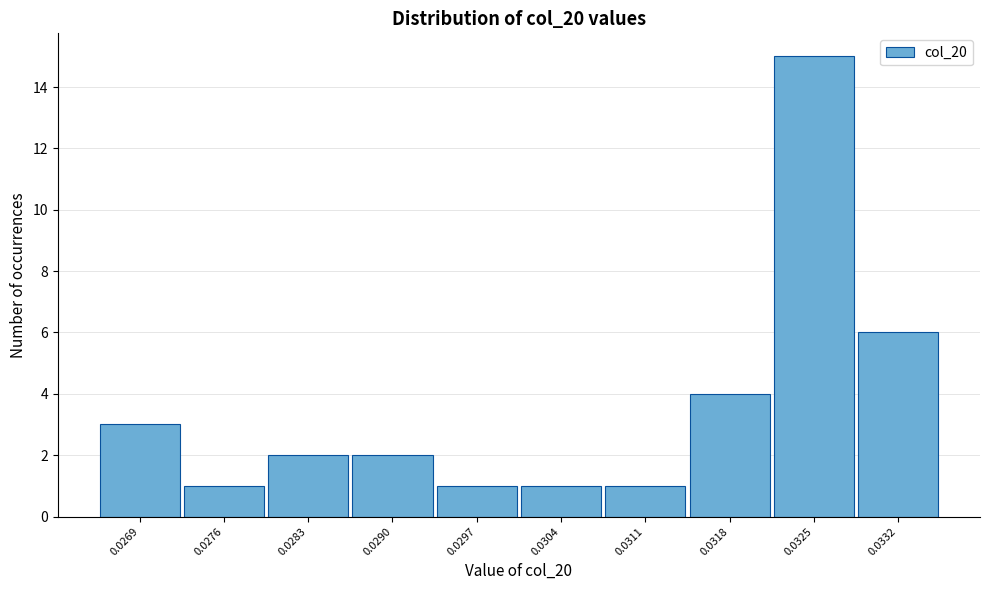

Reading right to left, extract all data points from this chart.

0.0332=6	0.0325=15	0.0318=4	0.0311=1	0.0304=1	0.0297=1	0.0290=2	0.0283=2	0.0276=1	0.0269=3